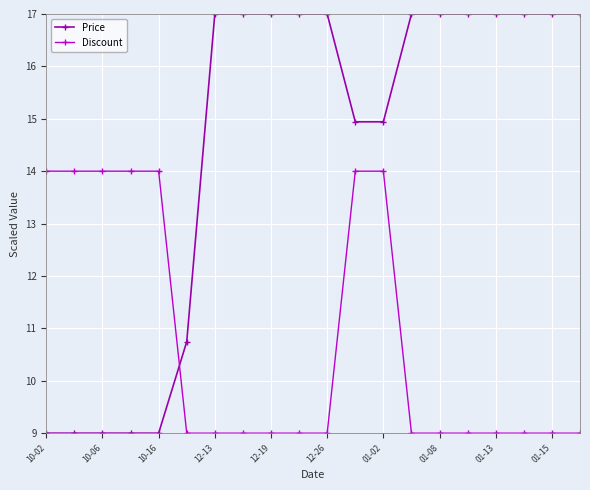

What are all the series names shown in the legend?

Price, Discount